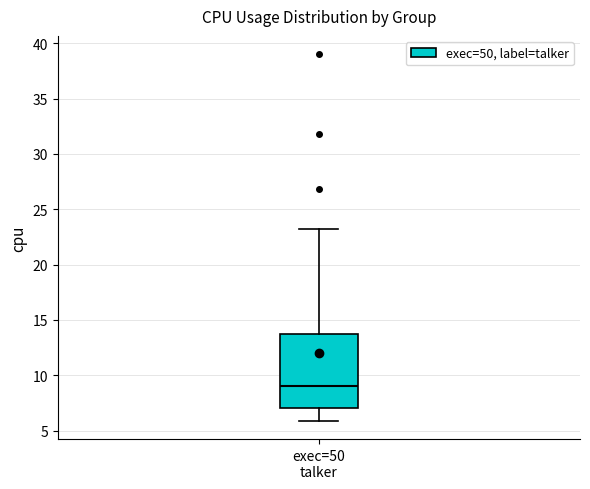

Read this box plot against the y-axis: the position of the median line, the range covered by the box, and the ends of both whiskers. The values are not printed on the chart, so give them approximately, as read against the axis.

median 9, box 7 to 14, whiskers 6 to 23